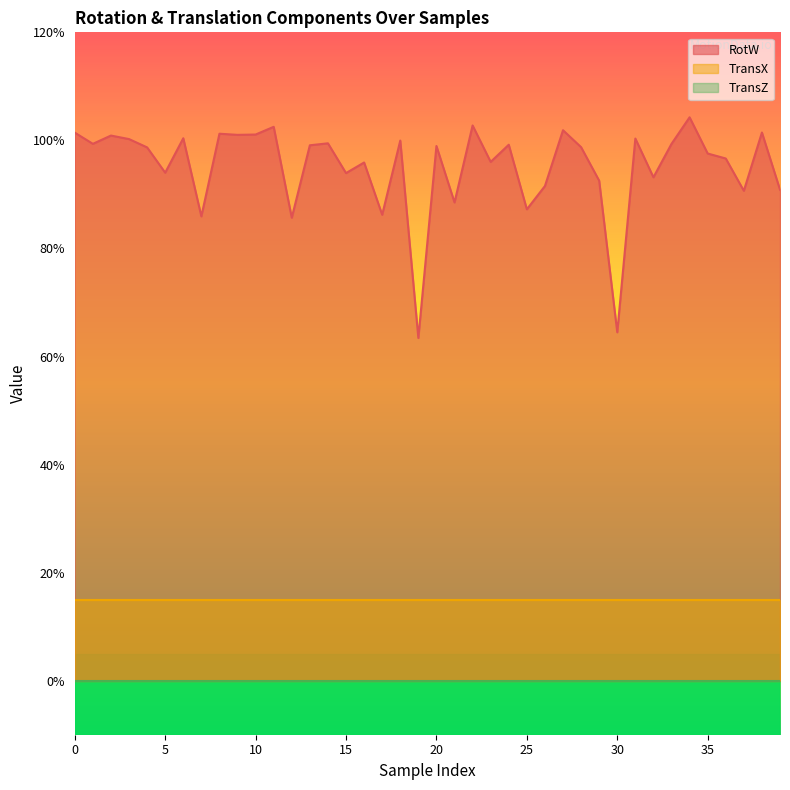

Reading left to right, what are all the values shown in this chart?

RotW: 1.0	1.0	1.0	1.0	1.0	0.9	1.0	0.9	1.0	1.0	1.0	1.0	0.9	1.0	1.0	0.9	1.0	0.9	1.0	0.6	1.0	0.9	1.0	1.0	1.0	0.9	0.9	1.0	1.0	0.9	0.6	1.0	0.9	1.0	1.0	1.0	1.0	0.9	1.0	0.9
TransX: 0.1	0.1	0.1	0.1	0.1	0.1	0.1	0.1	0.1	0.1	0.1	0.1	0.1	0.1	0.1	0.1	0.1	0.1	0.1	0.1	0.1	0.1	0.1	0.1	0.1	0.1	0.1	0.1	0.1	0.1	0.1	0.1	0.1	0.1	0.1	0.1	0.1	0.1	0.1	0.1
TransZ: 0.0	0.0	0.0	0.0	0.0	0.0	0.0	0.0	0.0	0.0	0.0	0.0	0.0	0.0	0.0	0.0	0.0	0.0	0.0	0.0	0.0	0.0	0.0	0.0	0.0	0.0	0.0	0.0	0.0	0.0	0.0	0.0	0.0	0.0	0.0	0.0	0.0	0.0	0.0	0.0